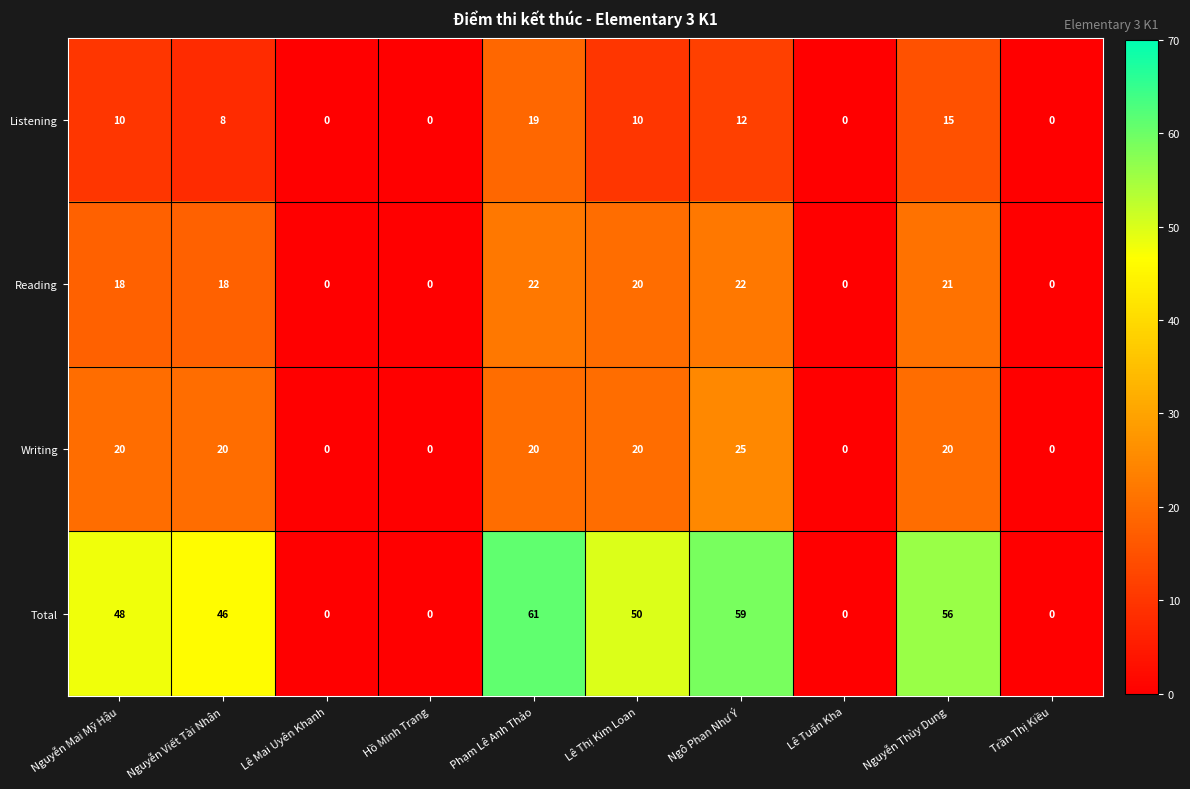

The value of Total at Nguyễn Thùy Dung is 56. True or false?

True